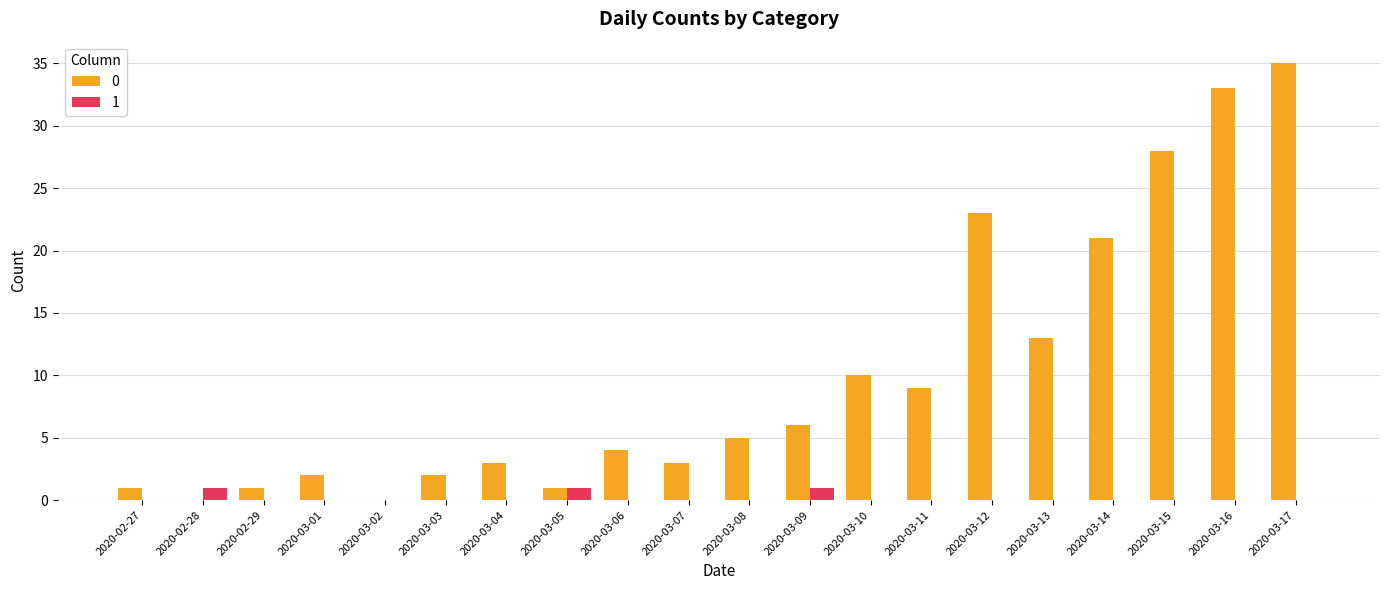

True or false: 1 has a value of 0 at 2020-03-11.

True